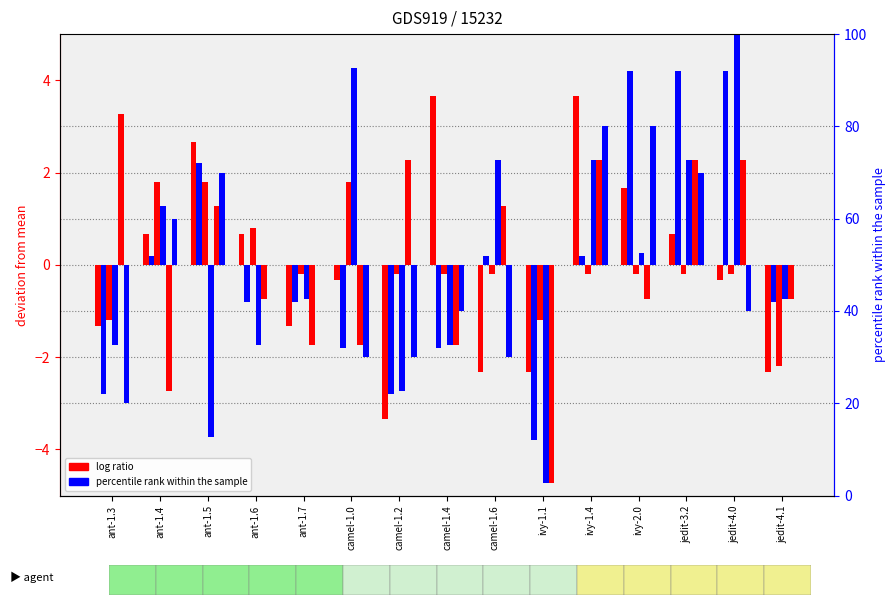

How many values in the col_3 series are below 0?

8